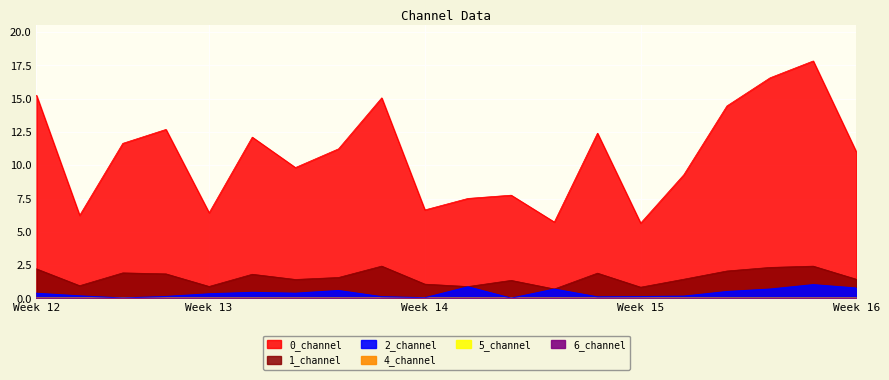

What is the sum of the 2_channel values at 14 and 13?

0.2